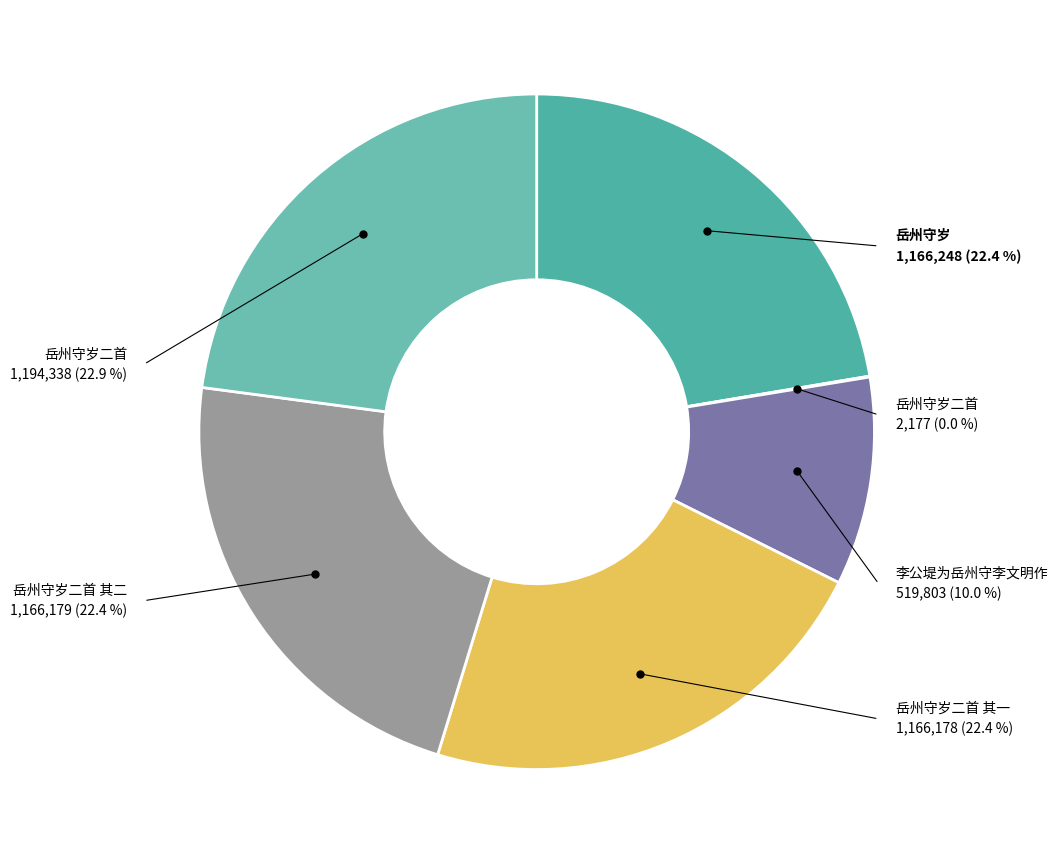

What is the change in value from 岳州守岁二首 其一 to 岳州守岁二首?

+28160